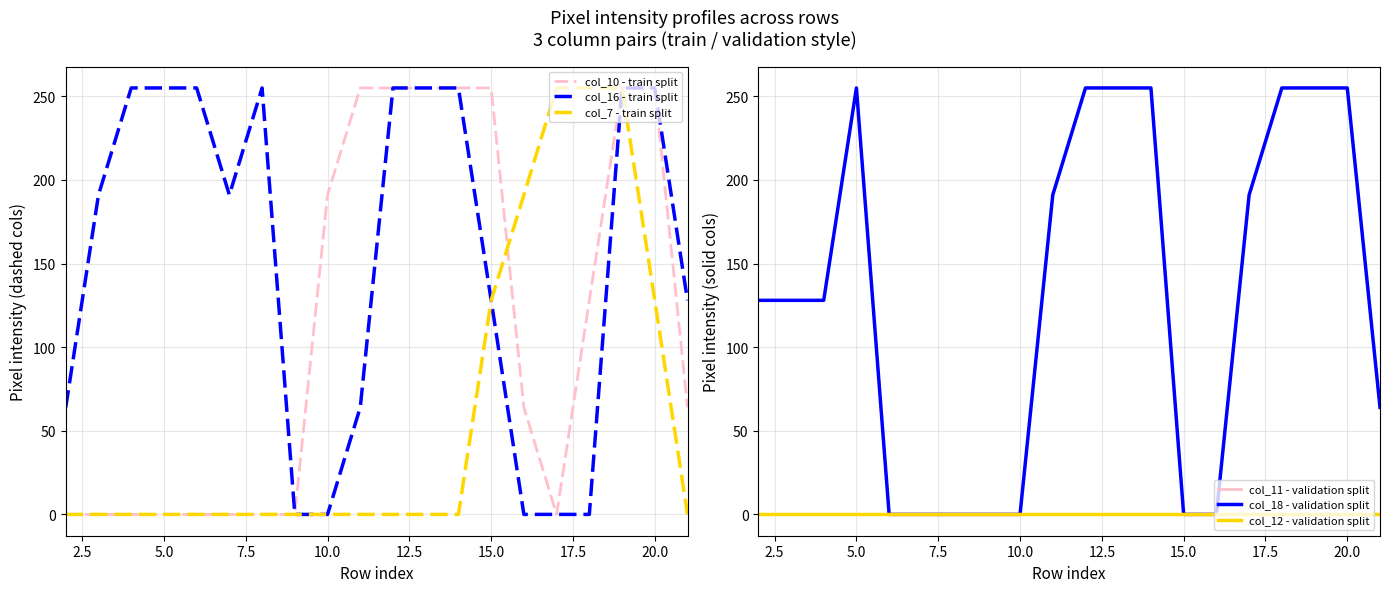

The col_10 - train split series shows 390 at 20.0. True or false?

False